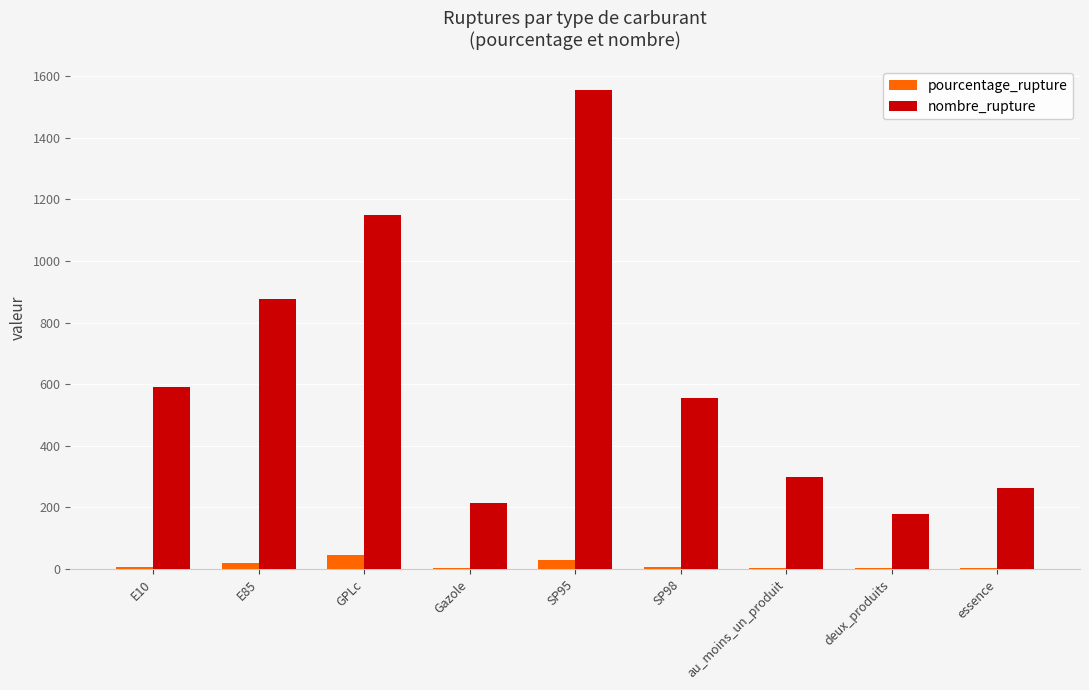

Between E10 and Gazole, which series saw the biggest shift?

nombre_rupture